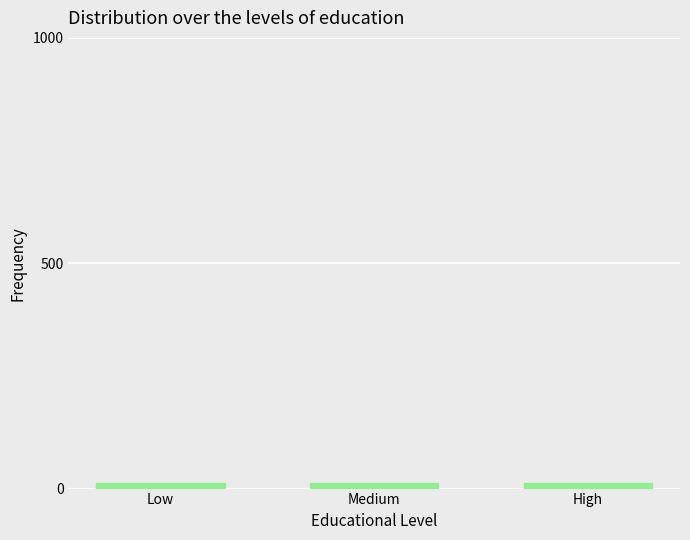

What is the sum of all values?

37